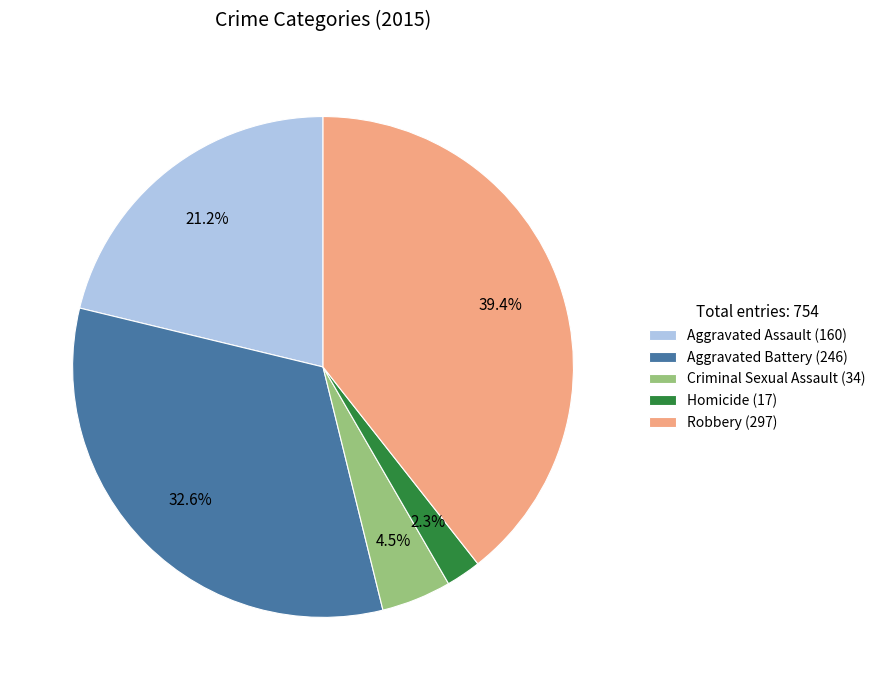

Is there a majority slice in this chart?

No